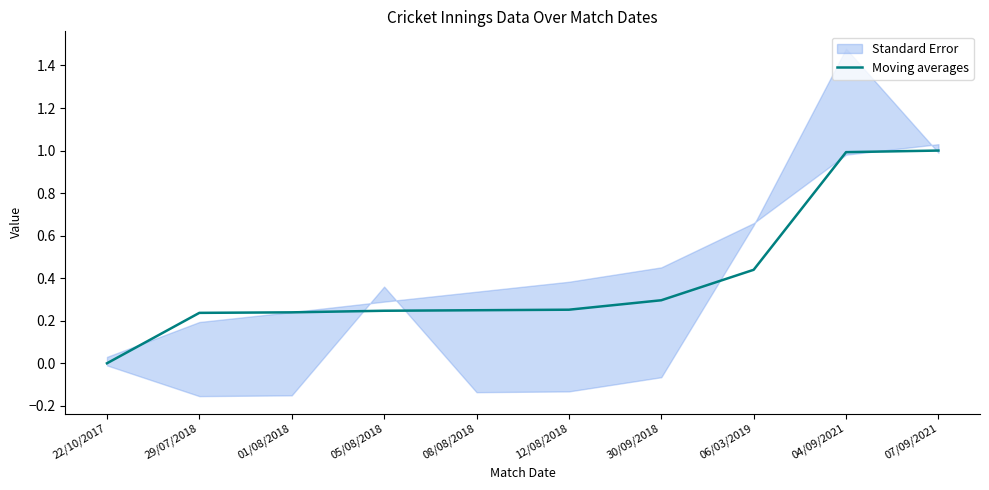

Is it true that the value at 30/09/2018 is 0.3?

True